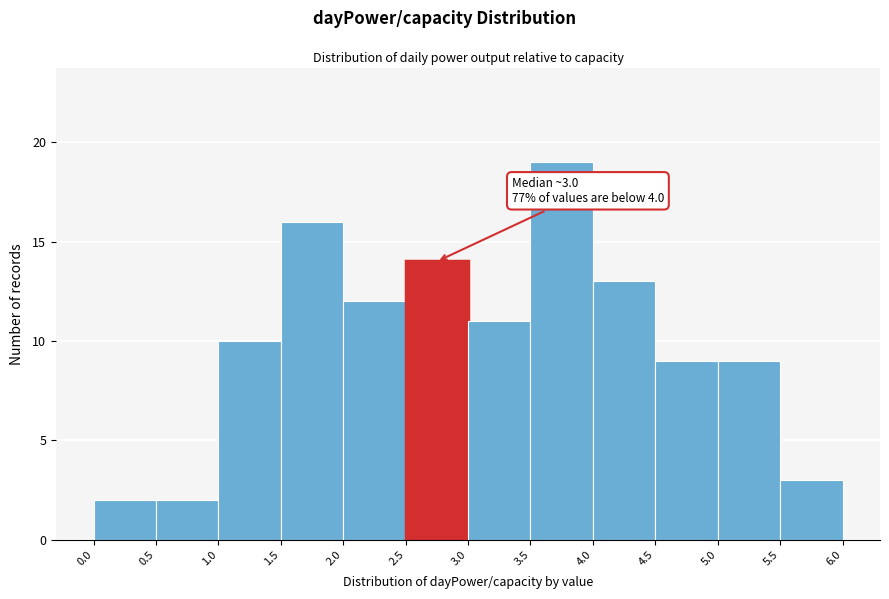

Over which range of the x-axis is the bar tallest?

3.5 to 4.0